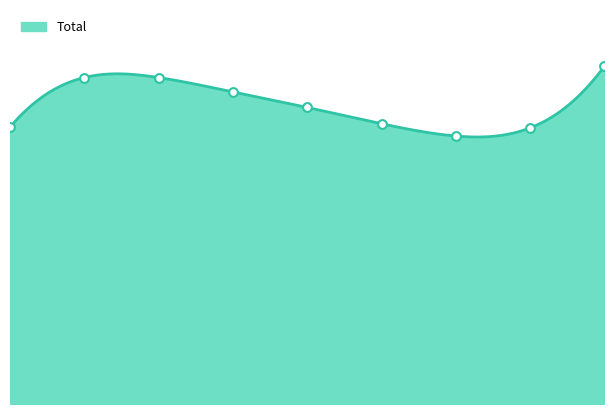

Between 2019 and 2023, which is larger?

2023